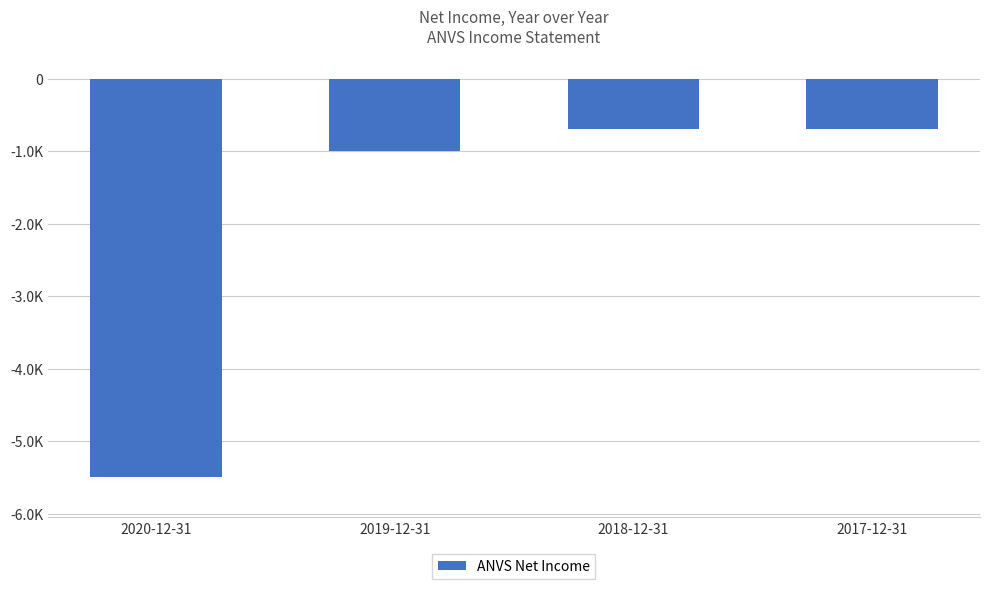

Does the chart contain any negative values?

Yes